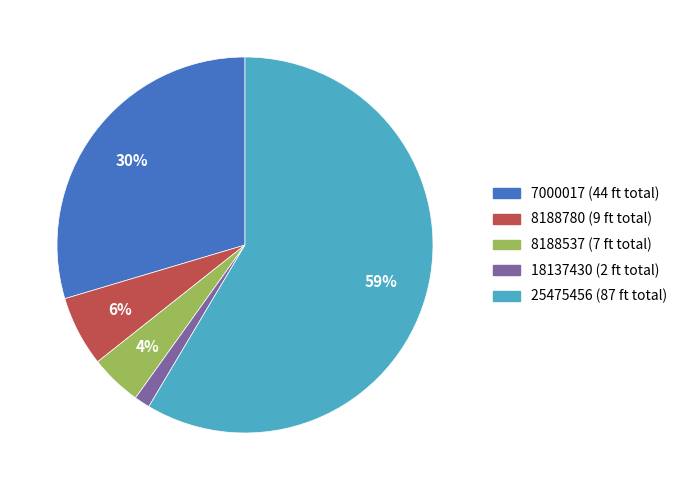

To the nearest percent, what is the average slice percentage?

20%